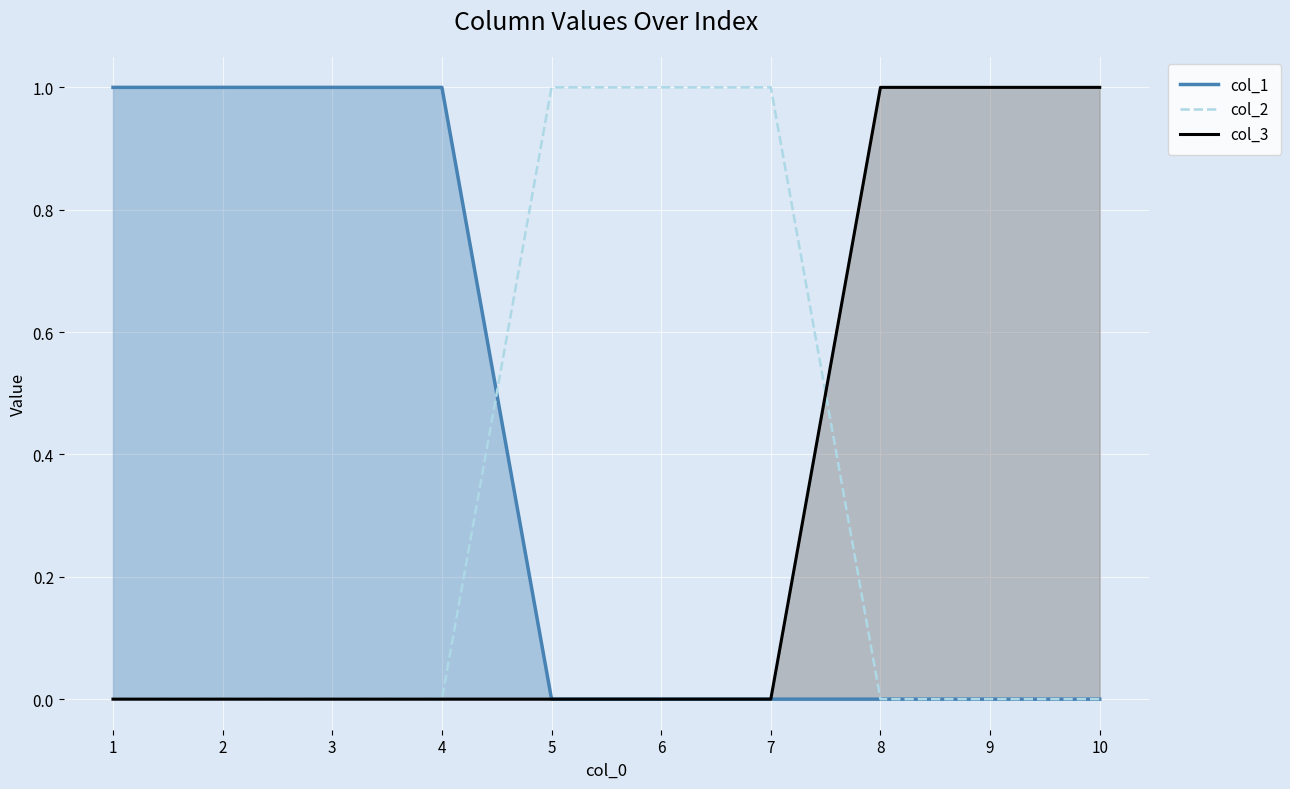

True or false: col_1 has more than 1 interior local peaks.

False